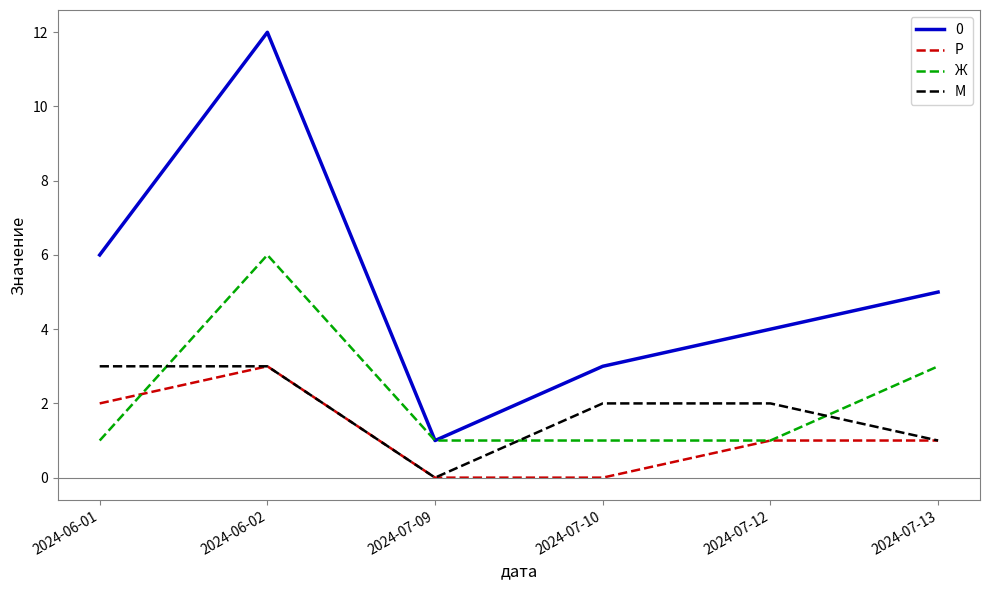

The value of Ж at 2024-06-02 is 2. True or false?

False